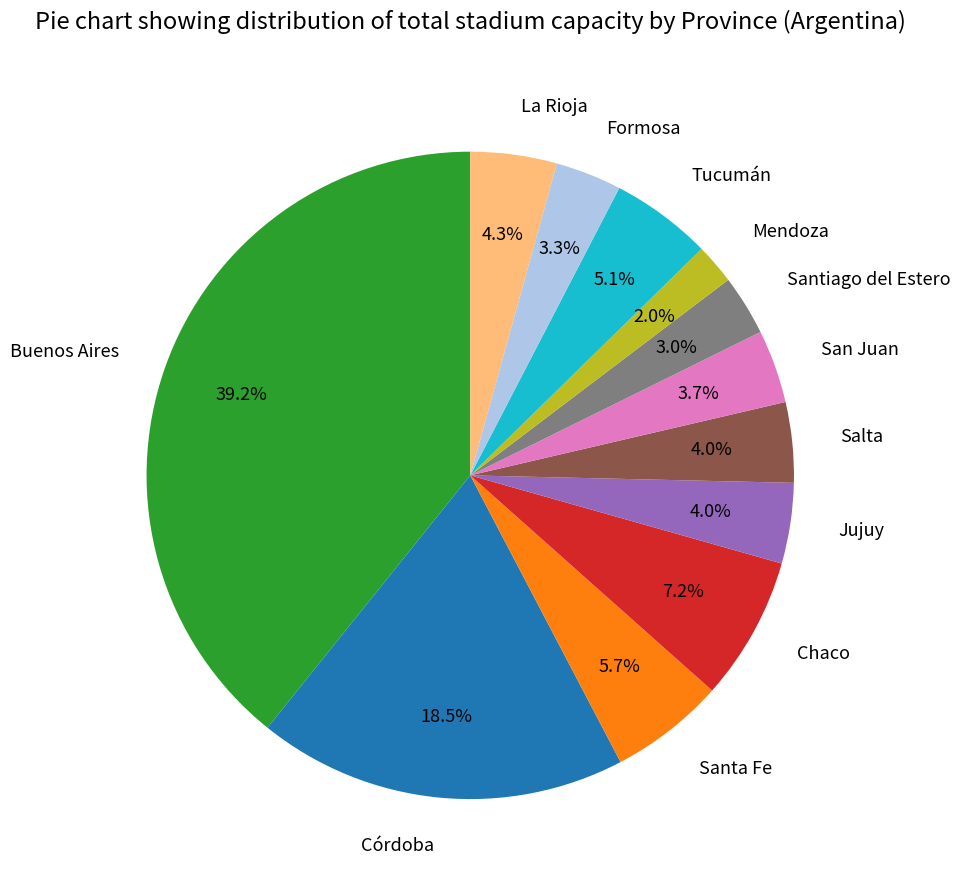

Which category has the biggest portion of the pie?

Buenos Aires